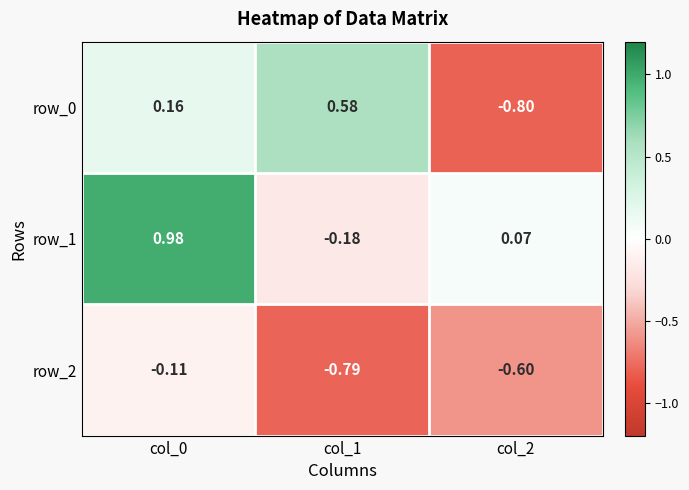

How many values in the row_0 series exceed 0?

2